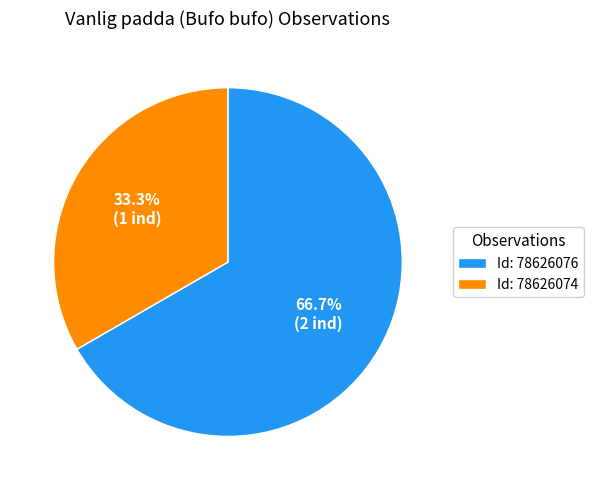

What is the majority slice?

Id: 78626076